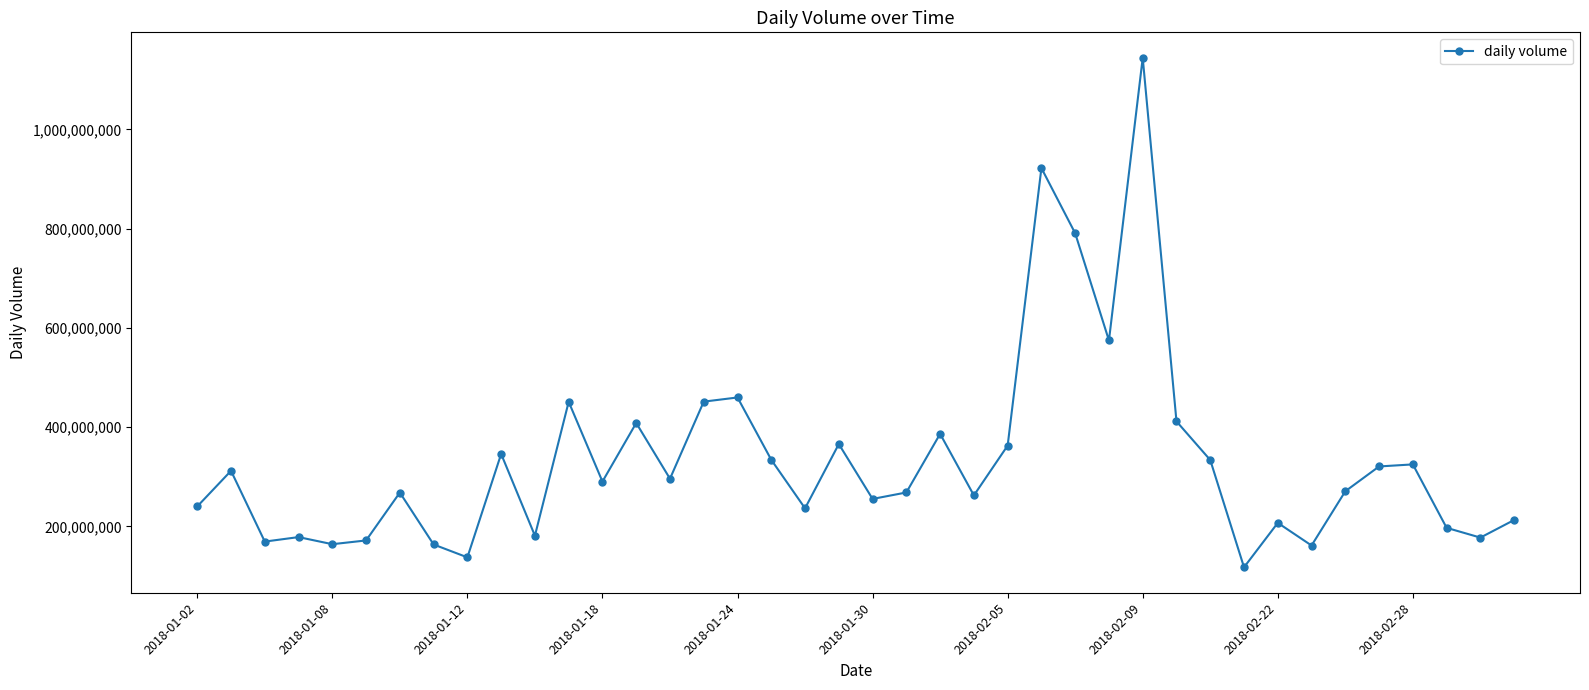

How many interior local peaks (higher than both neighbors) does the data have?

13